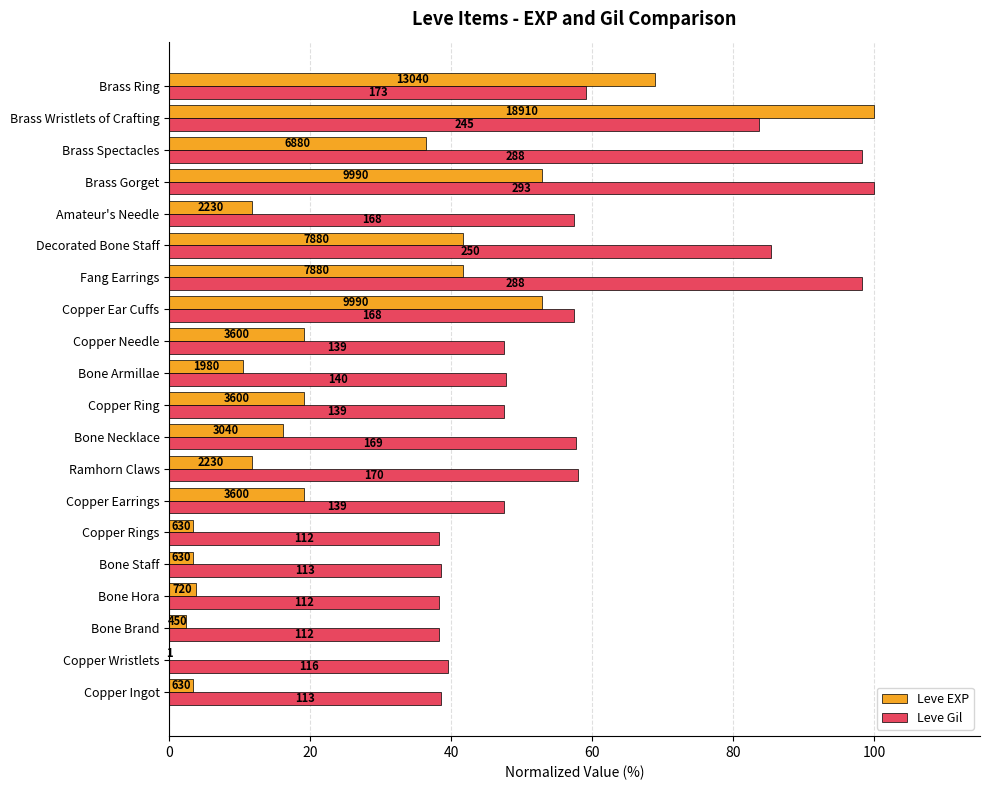

List the series in order of their overall mean, highest first.

Leve Gil, Leve EXP